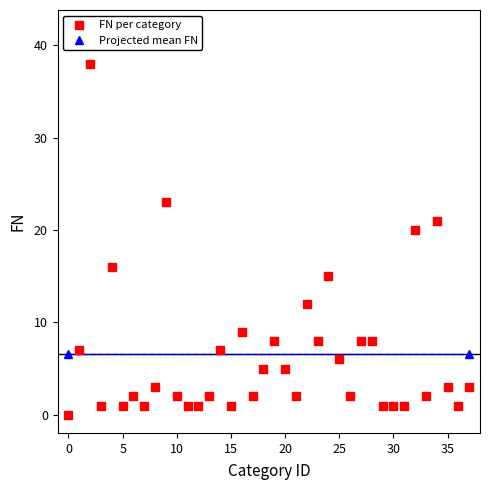

What Y value in the scatter plot is closest to 19?

20